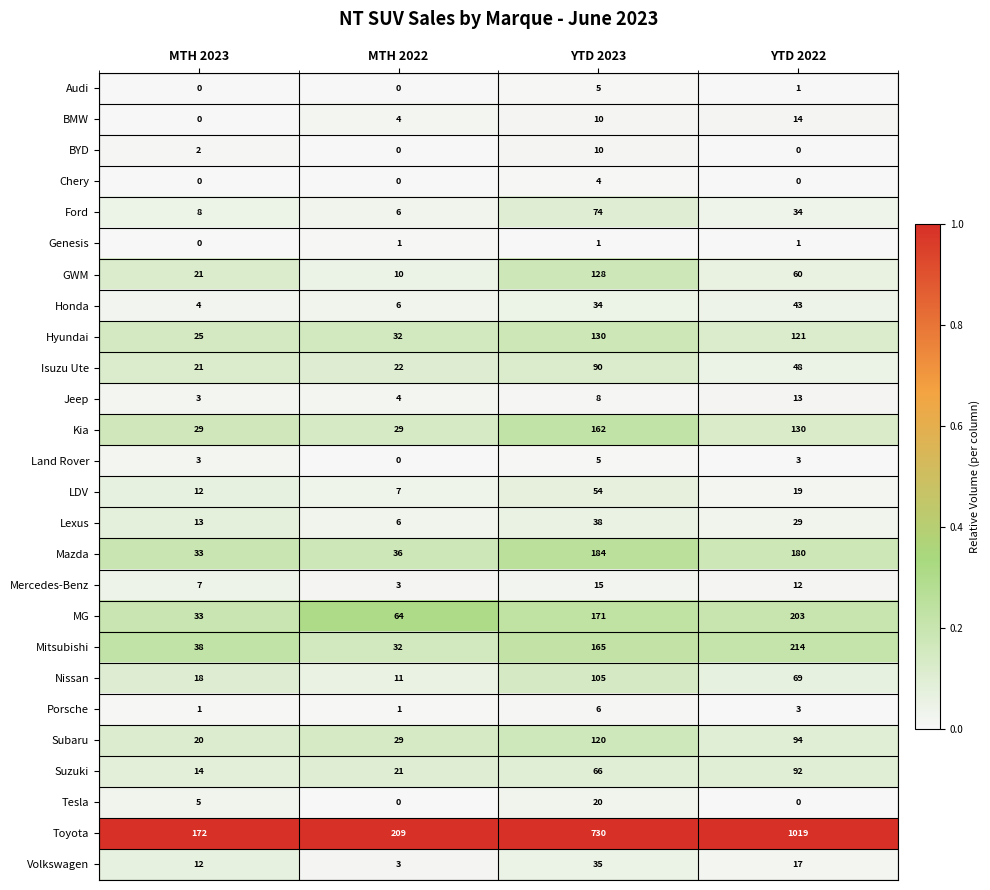

What is the difference between the highest and lowest values at YTD 2022?

1019